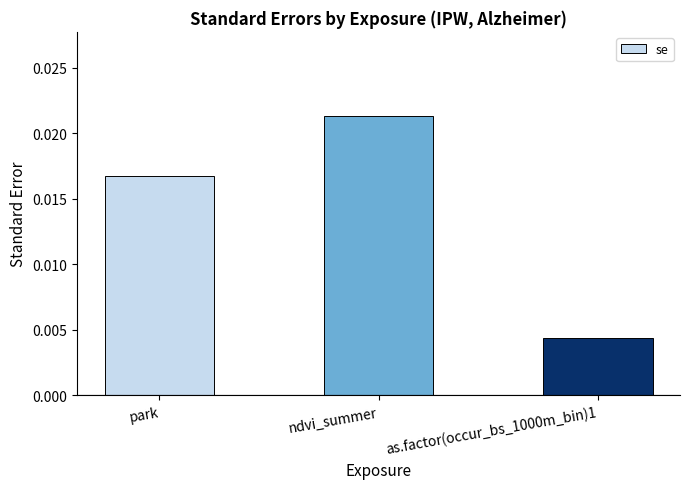

Rank the categories by value from lowest to highest.

as.factor(occur_bs_1000m_bin)1, park, ndvi_summer